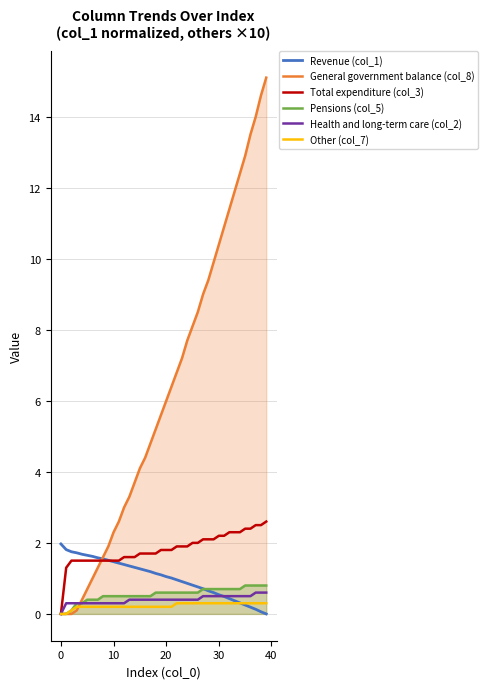

Which series changed the most between 19 and 32?

General government balance (col_8)